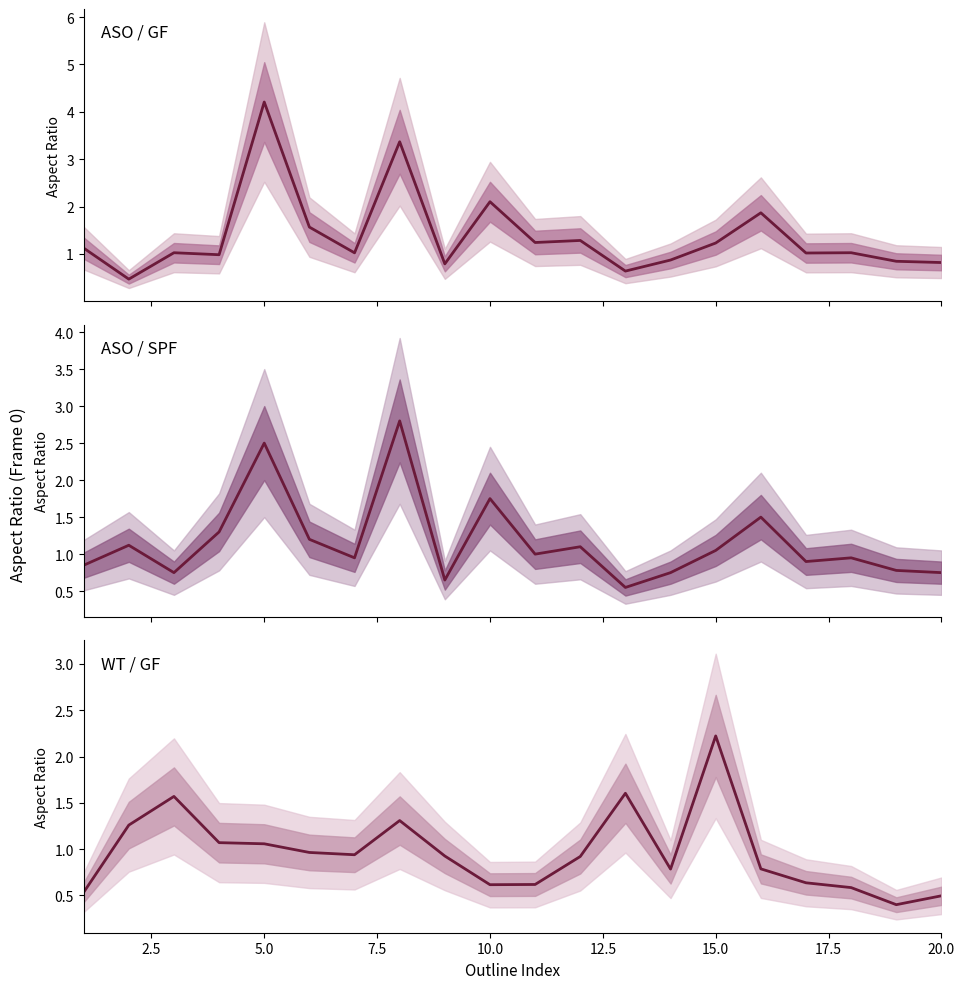

What are all the series names shown in the legend?

ASO / GF mean, ASO / SPF mean, WT / GF mean